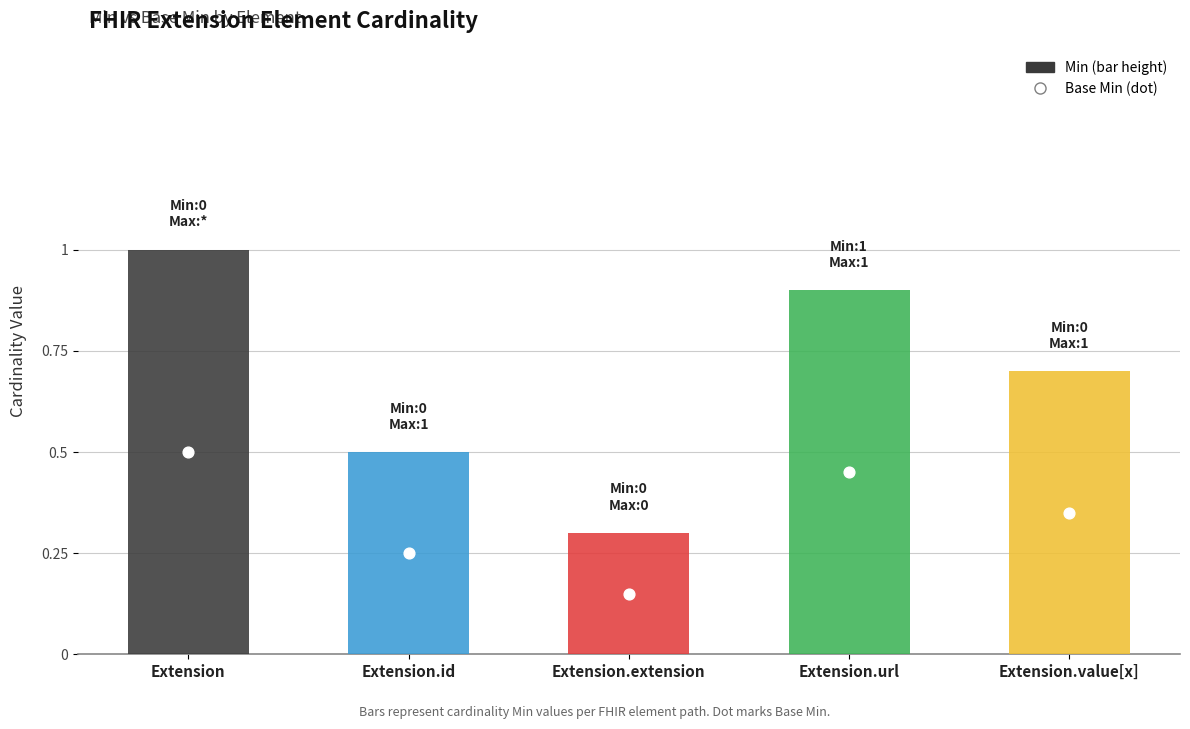

What is the total value across all series at Extension.url?

1.4